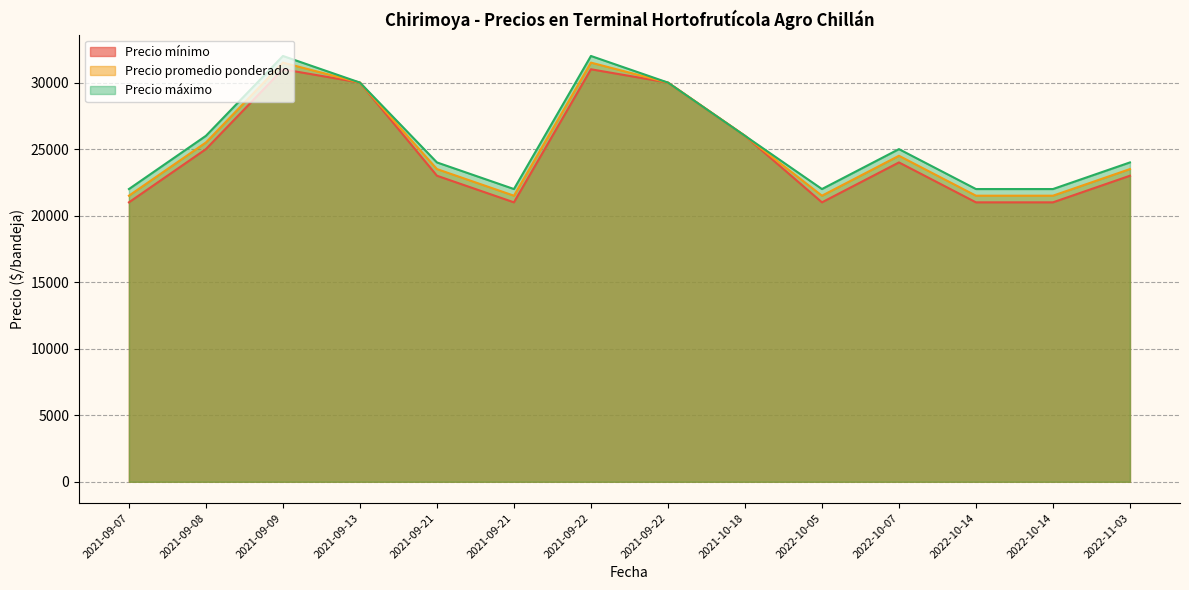

What is the maximum value for Precio promedio ponderado?

31500